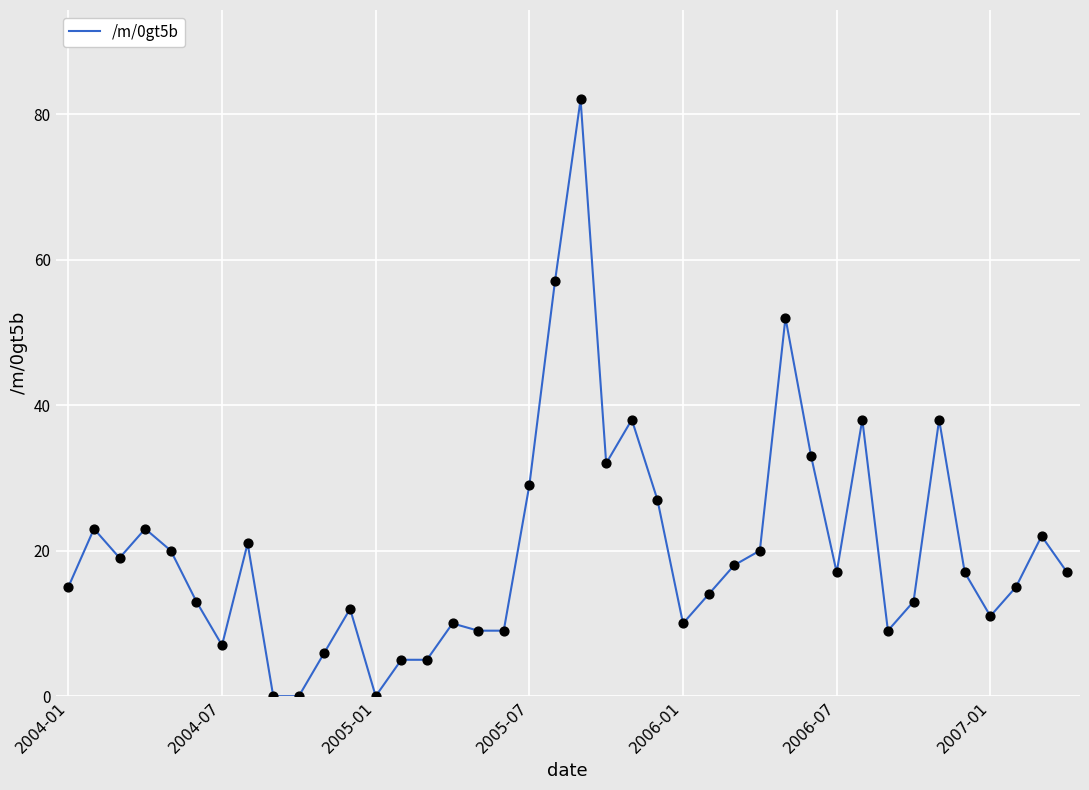

What is the maximum value shown in the chart?

82